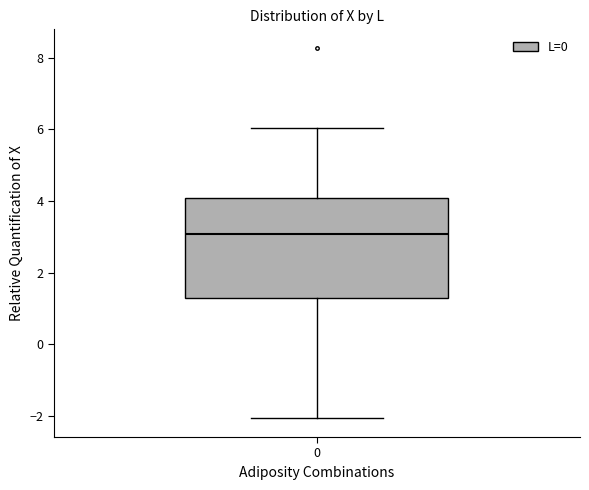

Transcribe this box plot: give where the median line is, the range the box spans, and where the two whiskers end, as read against the y-axis. The values are not printed on the chart, so give them approximately, as read against the axis.

median 3.0, box 1.2 to 4.0, whiskers -2.0 to 6.0